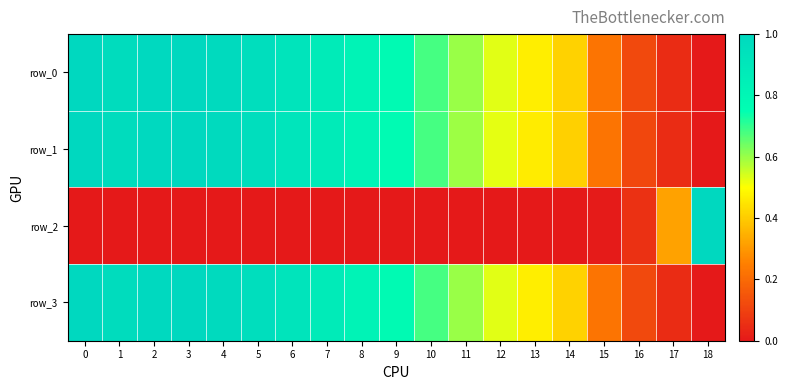

At which label does row_1 reach its minimum?

18